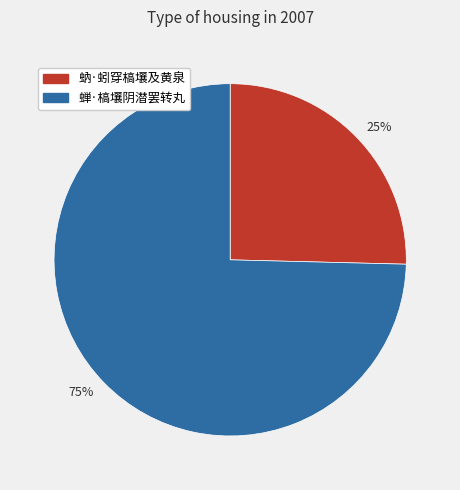

To the nearest percent, what portion does 蝉·槁壤阴潜罢转丸 represent?

75%